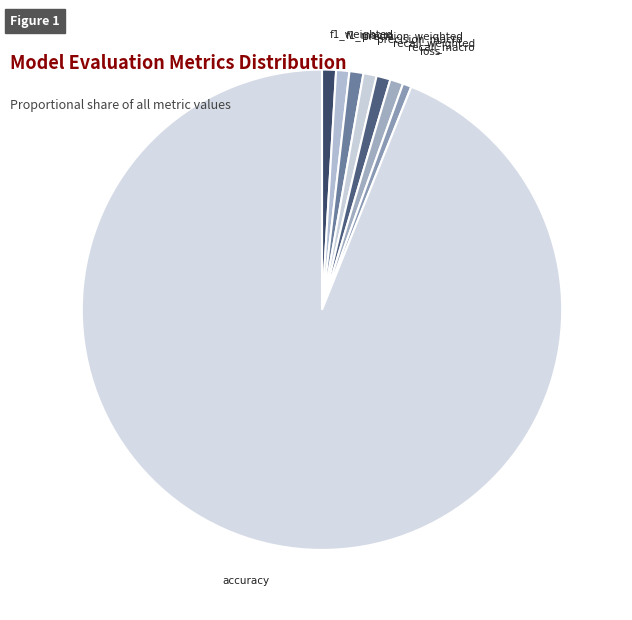

What is the largest slice in the pie chart?

accuracy